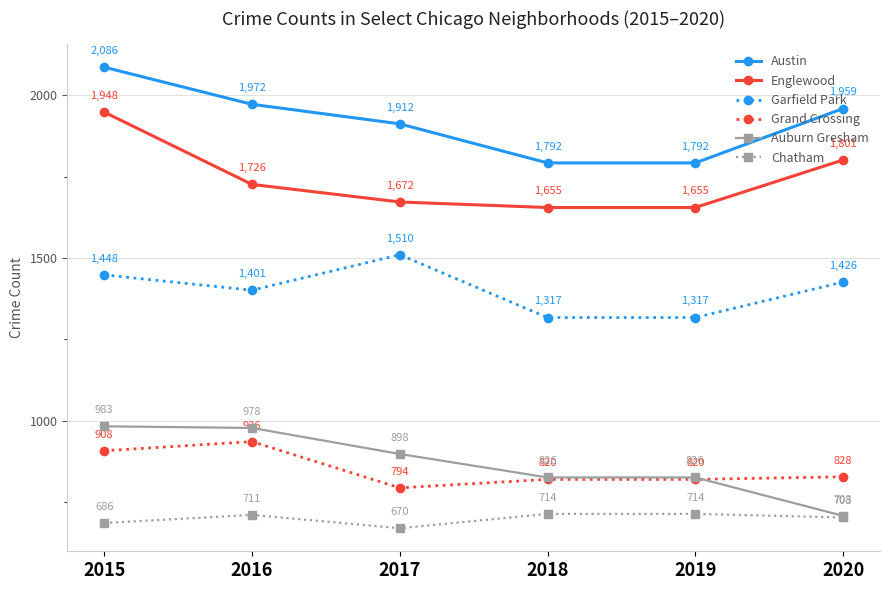

True or false: Garfield Park has a value of 654 at 2016.

False